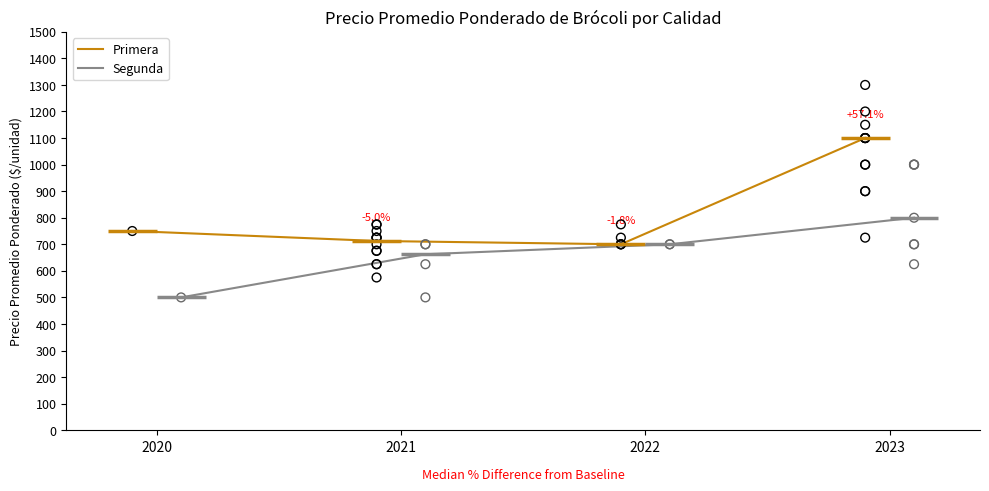

How many interior local valleys does the Primera series have?

1